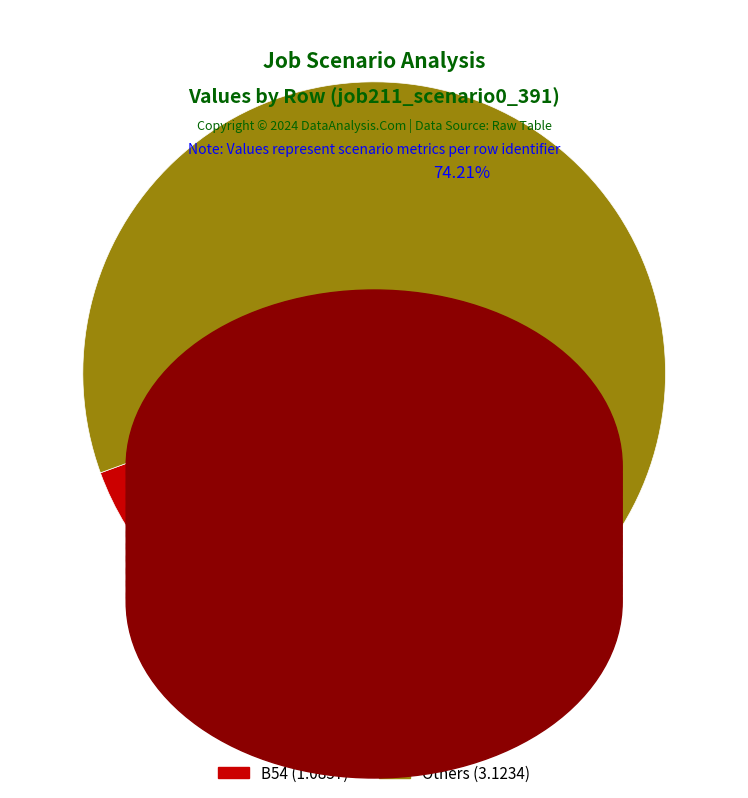

Is there any slice that represents more than half of the pie?

Yes